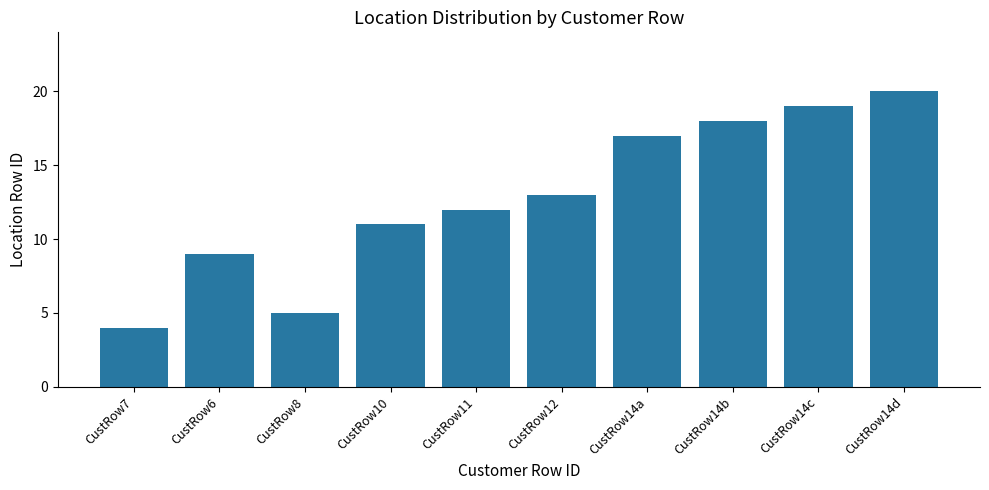

What is the value of the 8th bar from the left?

18